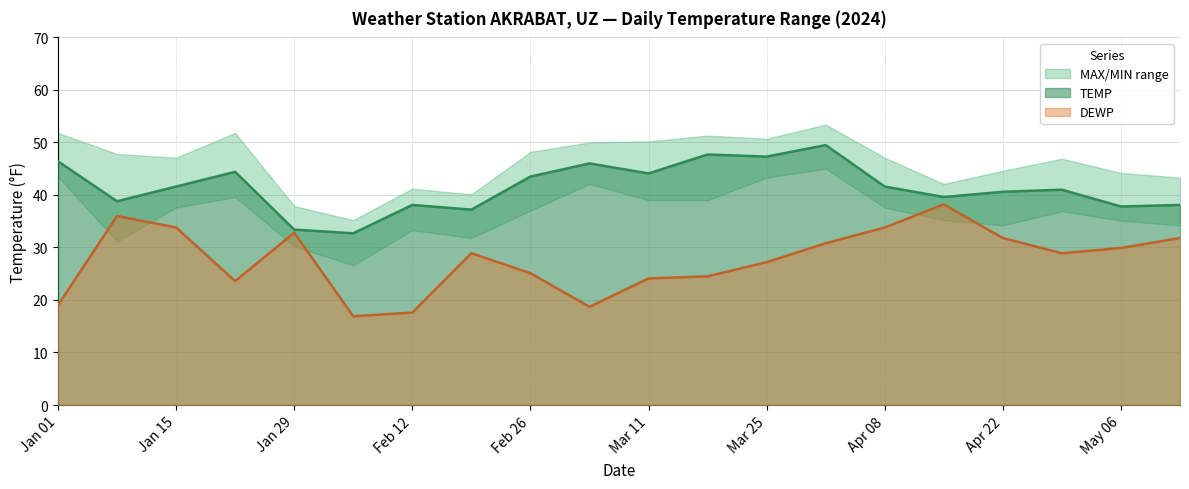

The TEMP series shows 32.7 at 2024-02-05. True or false?

True